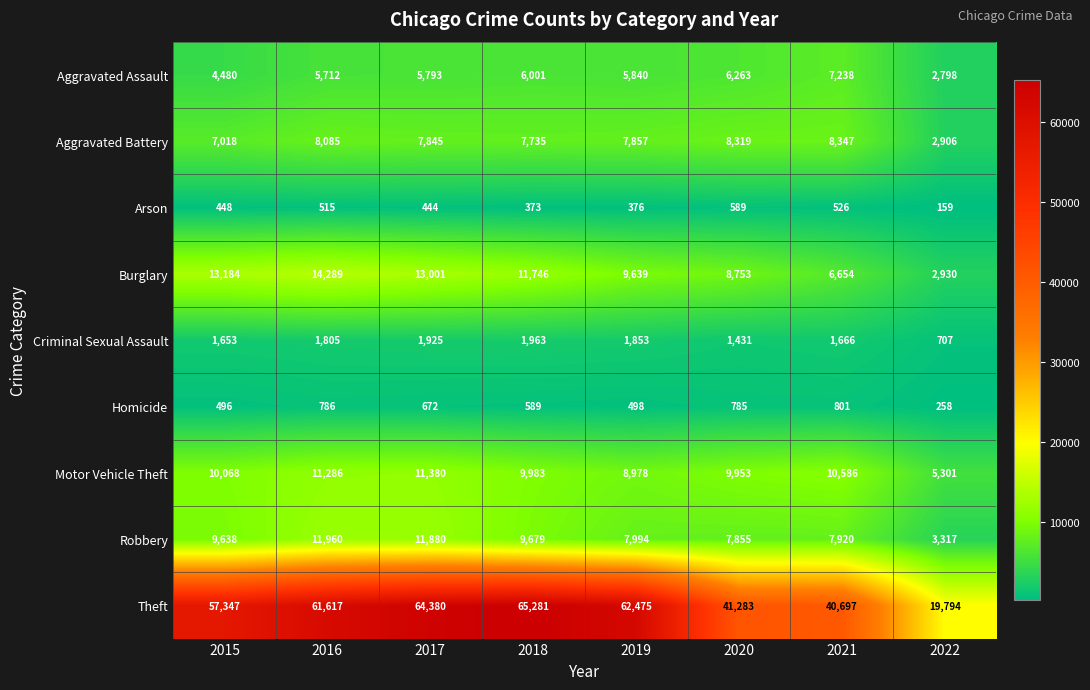

At how many categories does at least one series exceed 57538?

4